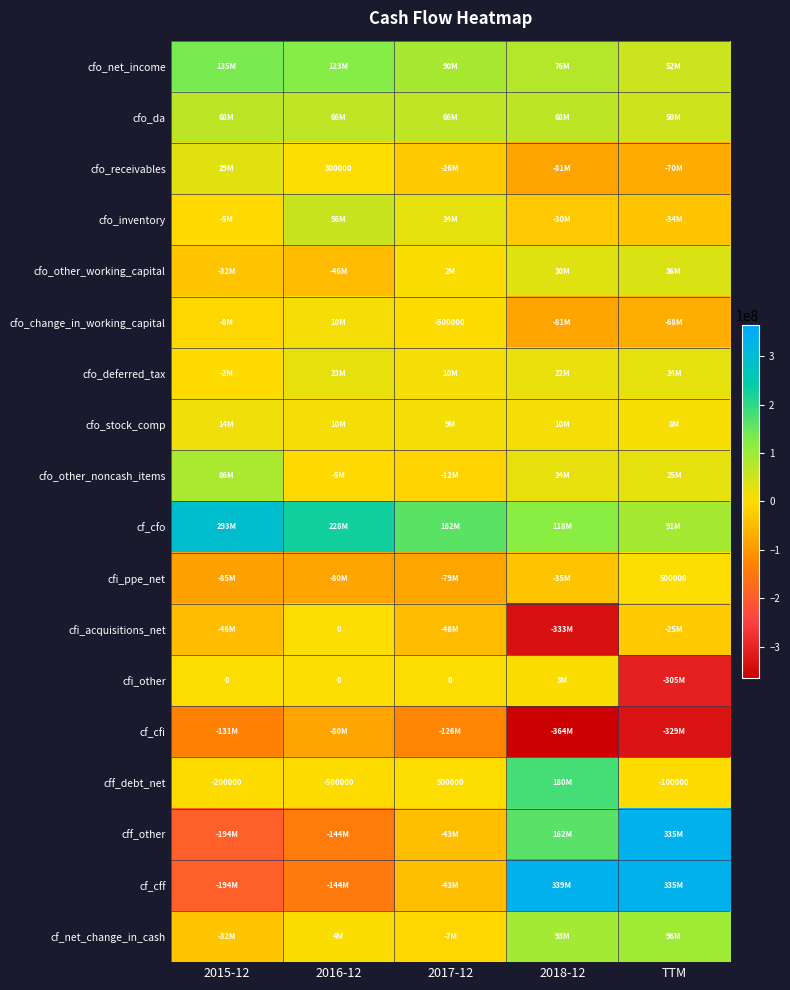

At how many categories does at least one series exceed -215685670?

5